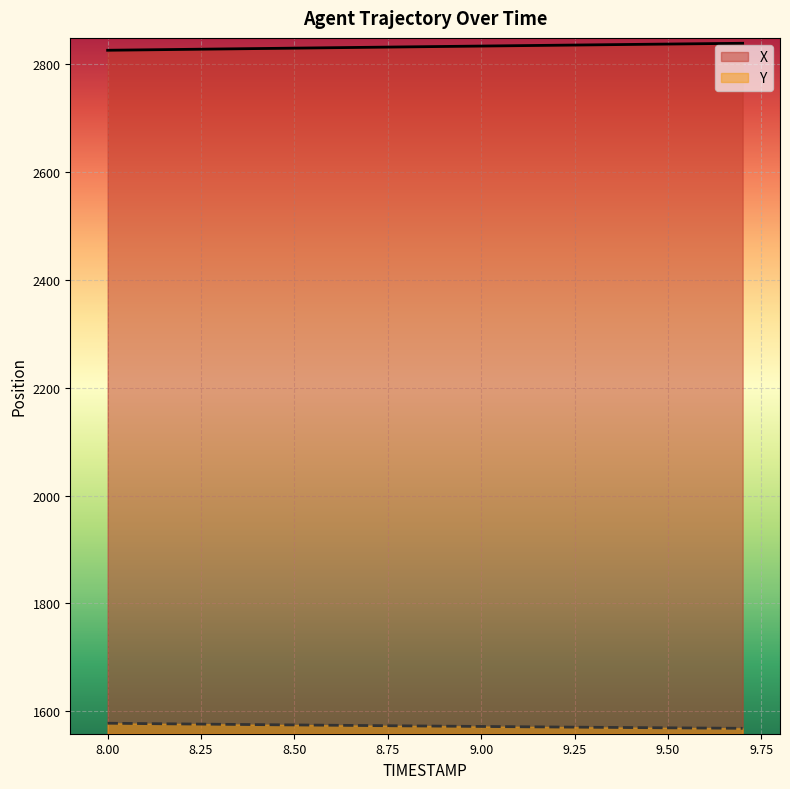

What is the highest value of the X series?

2838.4